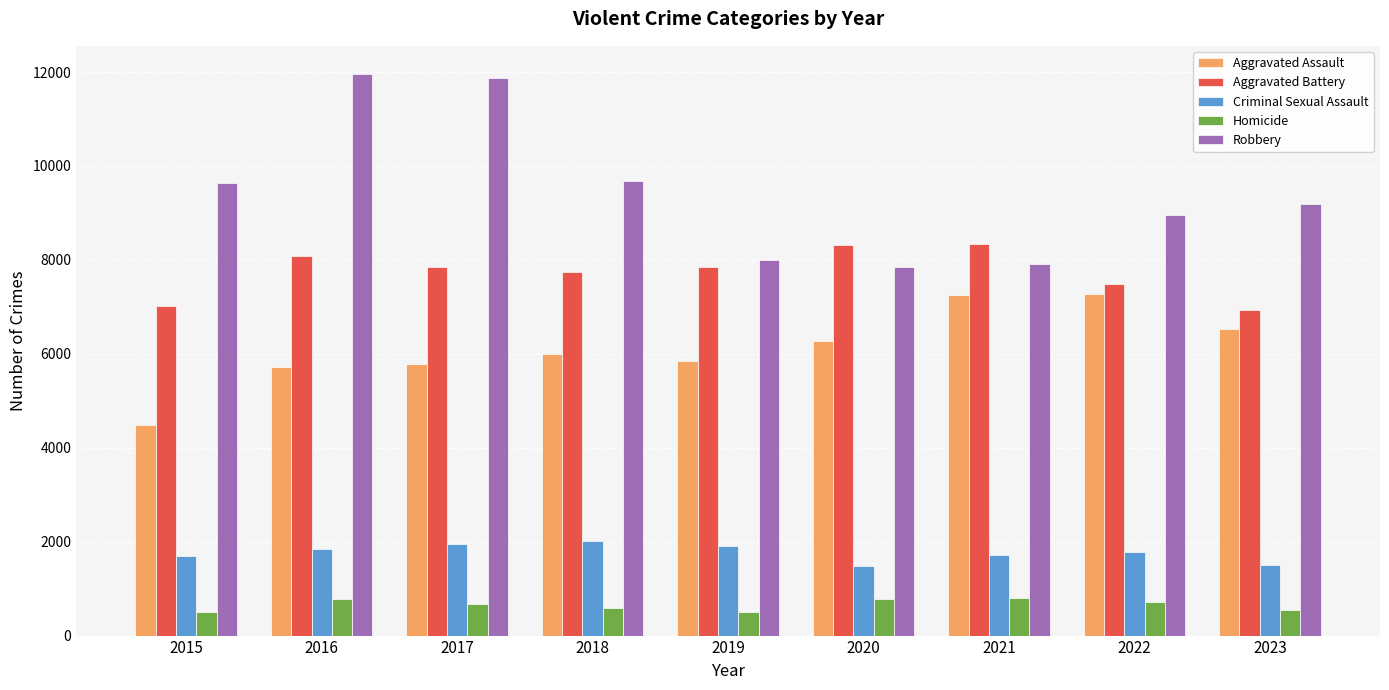

At 2017, list the series in order from largest to smallest.

Robbery, Aggravated Battery, Aggravated Assault, Criminal Sexual Assault, Homicide